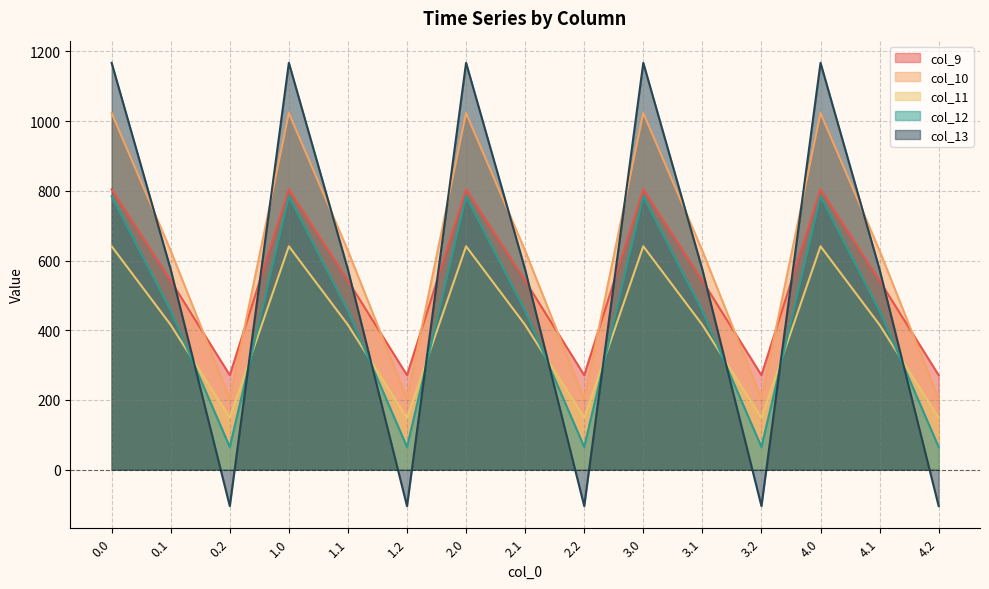

How many interior local peaks does the col_13 series have?

4